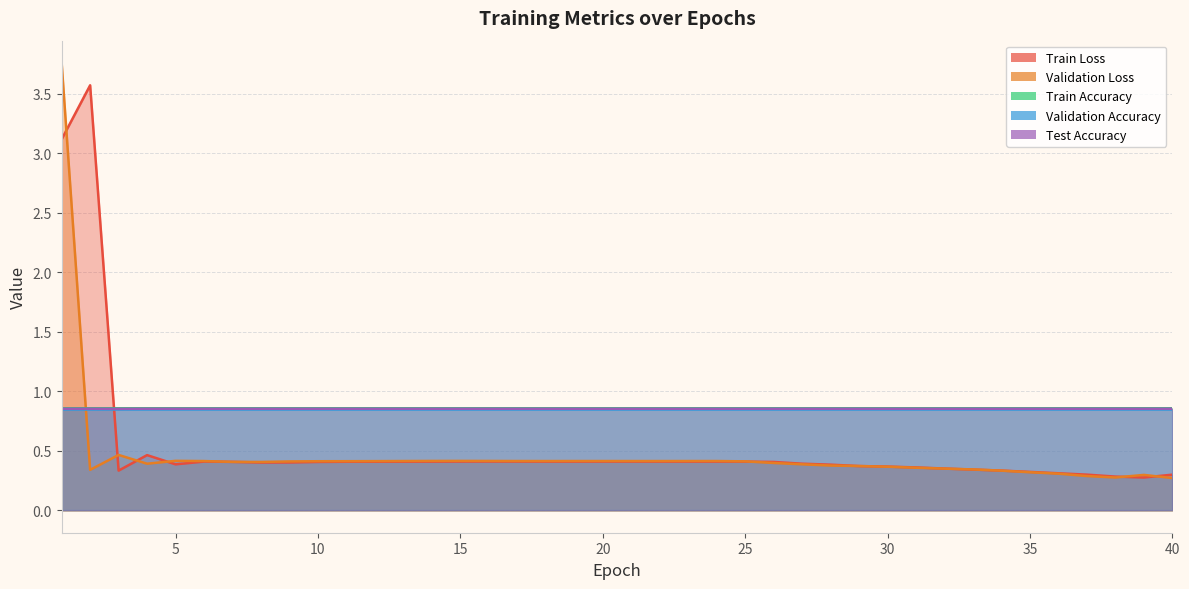

How many times do Test Accuracy and Validation Loss cross each other?

1